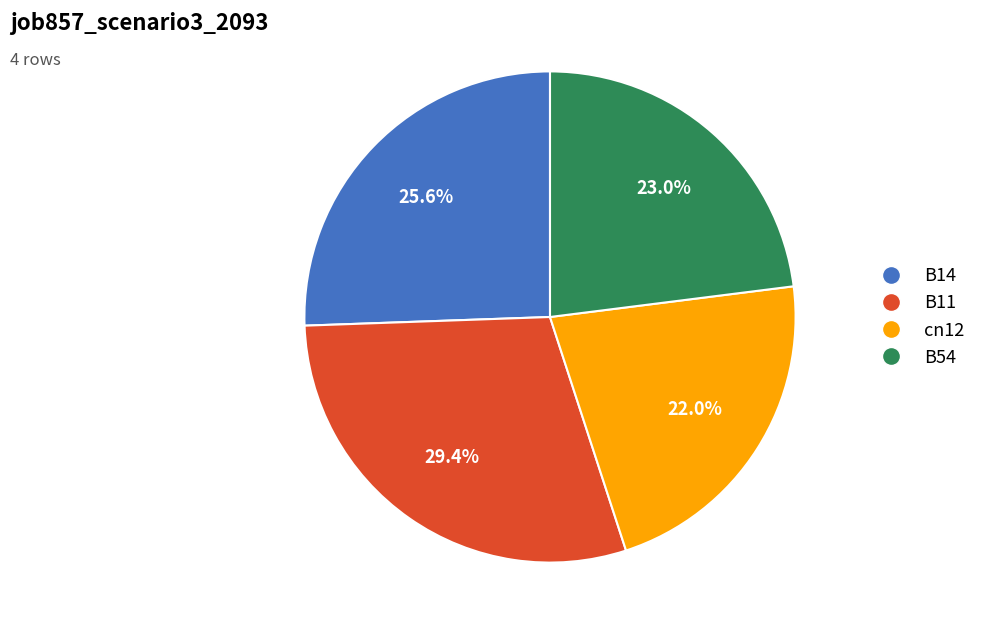

Combined, do B54 and B14 account for over 50%?

No